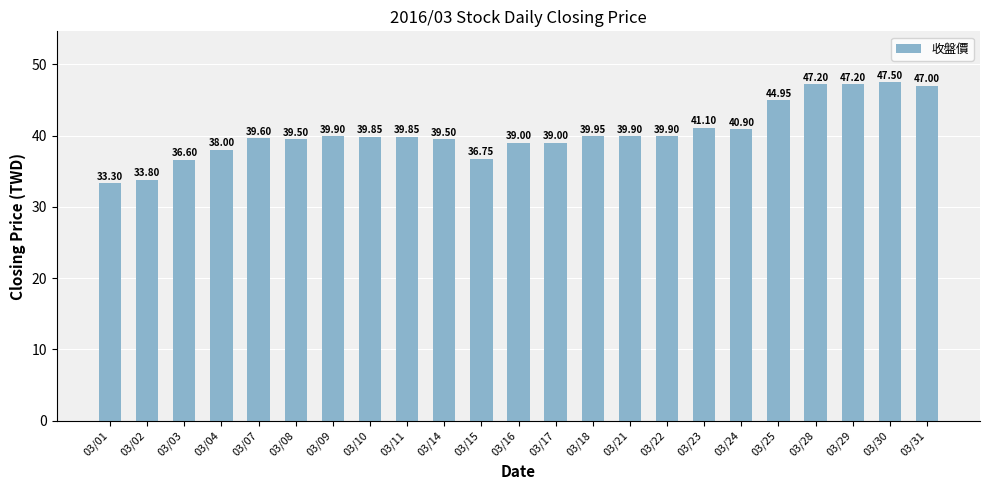

What is the change in value from 03/03 to 03/29?

+10.6